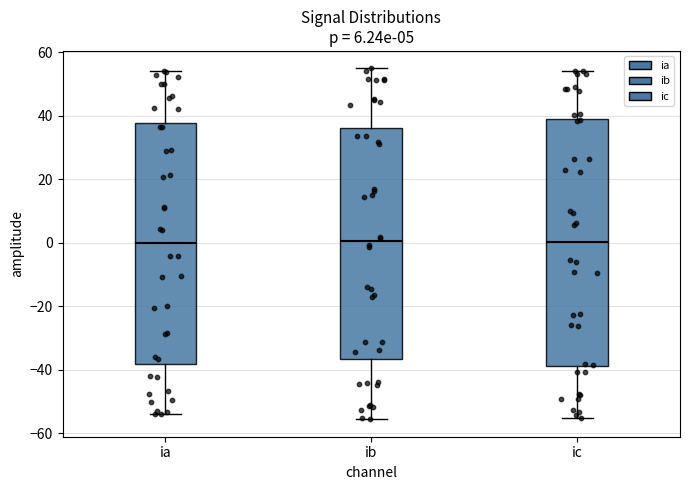

Where does the median line of the box for ia sit on the y-axis? The values are not printed on the chart, so give them approximately, as read against the axis.

0